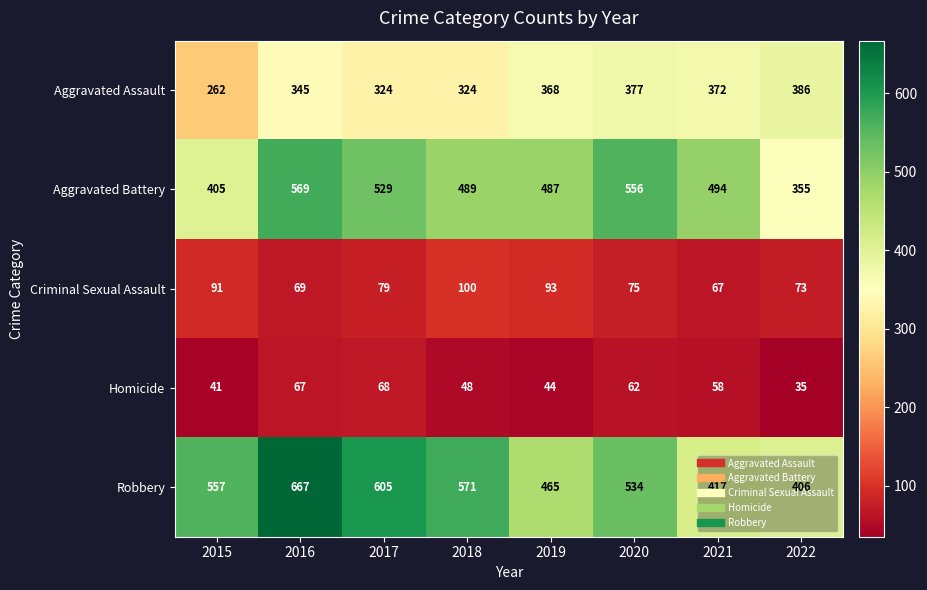

Which series has the largest range (max minus min)?

Robbery